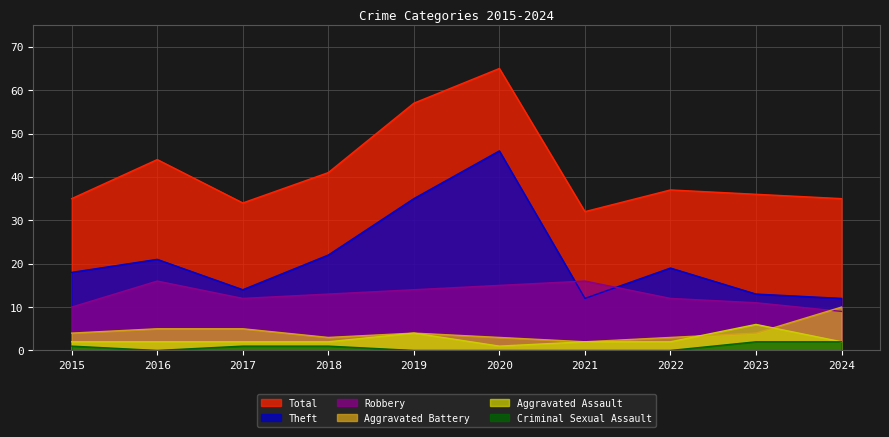

Is the value of Aggravated Battery at 2021 greater than the value of Total at 2021?

No